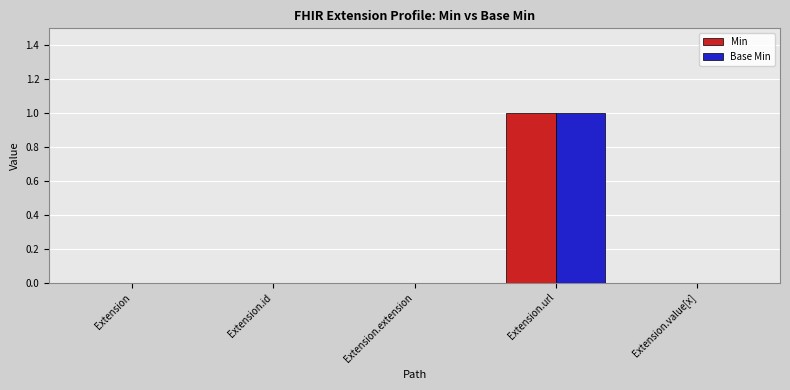

True or false: Min has a value of 1 at Extension.url.

True